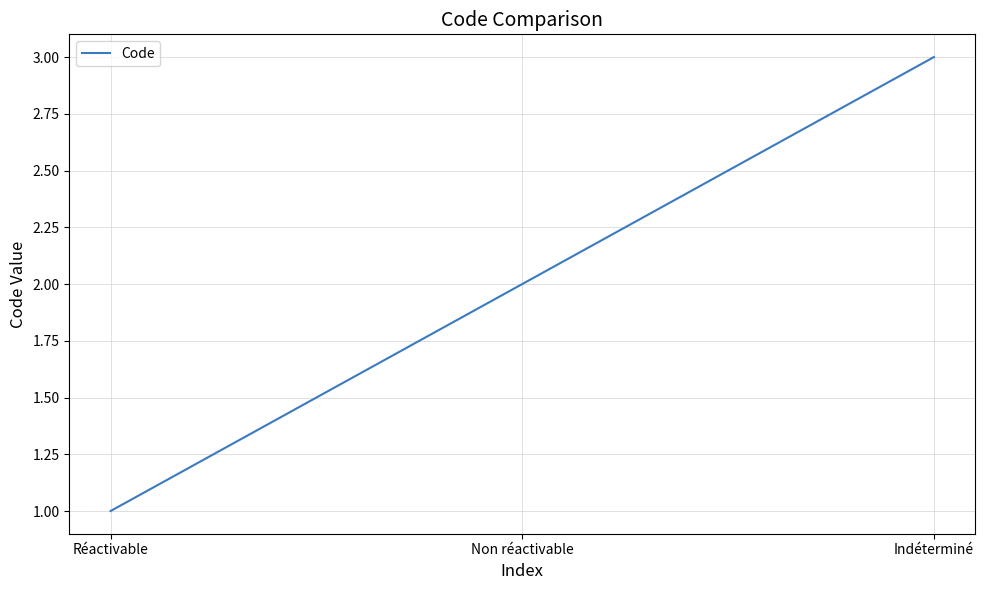

How many distinct data groups are displayed?

1